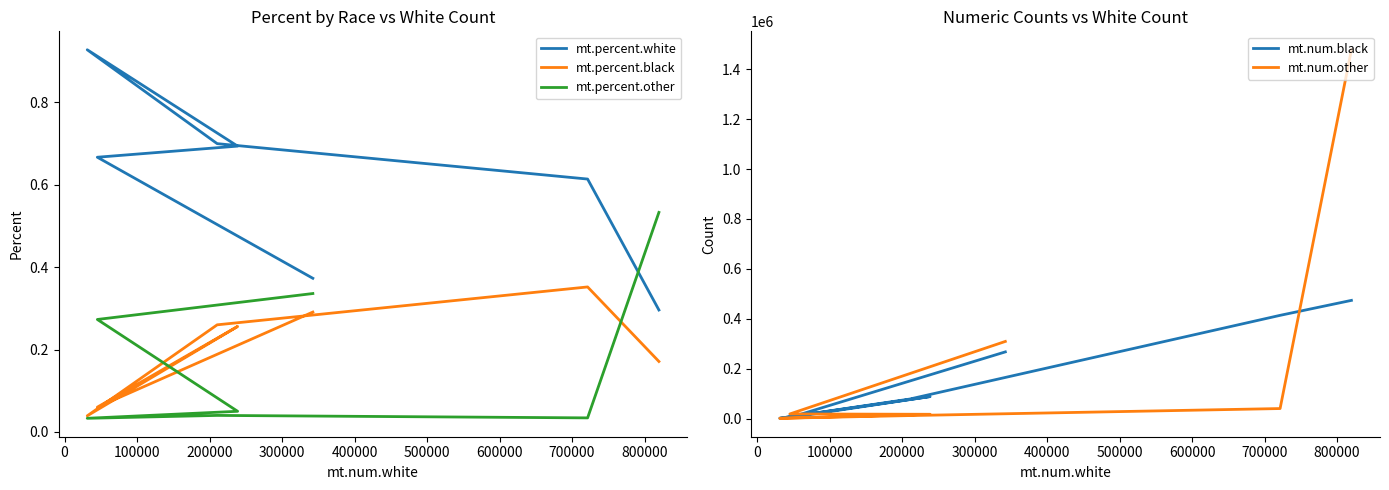

Reading left to right, what are all the values shown in this chart?

mt.percent.white: 0.3	0.6	0.7	0.9	0.7	0.7	0.4
mt.percent.black: 0.2	0.4	0.3	0.0	0.3	0.1	0.3
mt.percent.other: 0.5	0.0	0.0	0.0	0.1	0.3	0.3
mt.num.black: 473693.0	413733.0	78193.0	1299.0	88174.0	4041.0	267269.0
mt.num.other: 1478160.0	40173.0	12029.0	1114.0	17200.0	18489.0	309188.0